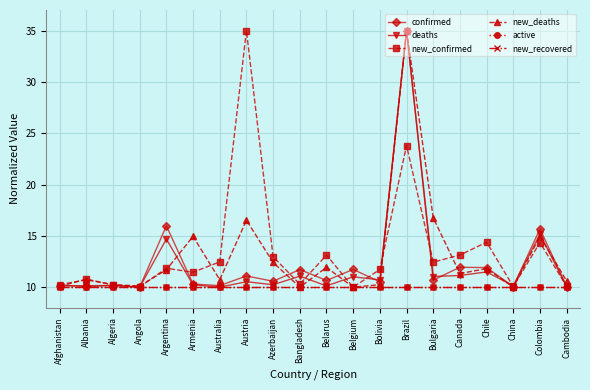

Is it true that deaths equals 10.2 at Afghanistan?

True